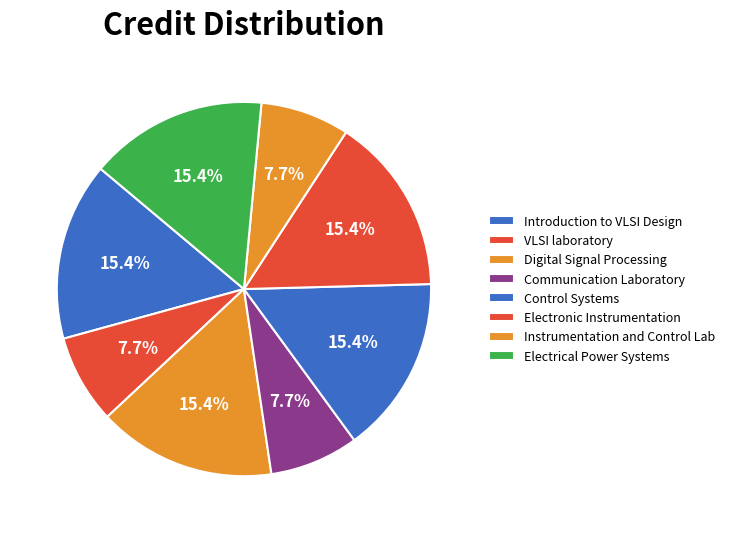

Combined, do Electrical Power Systems and Communication Laboratory account for over 50%?

No